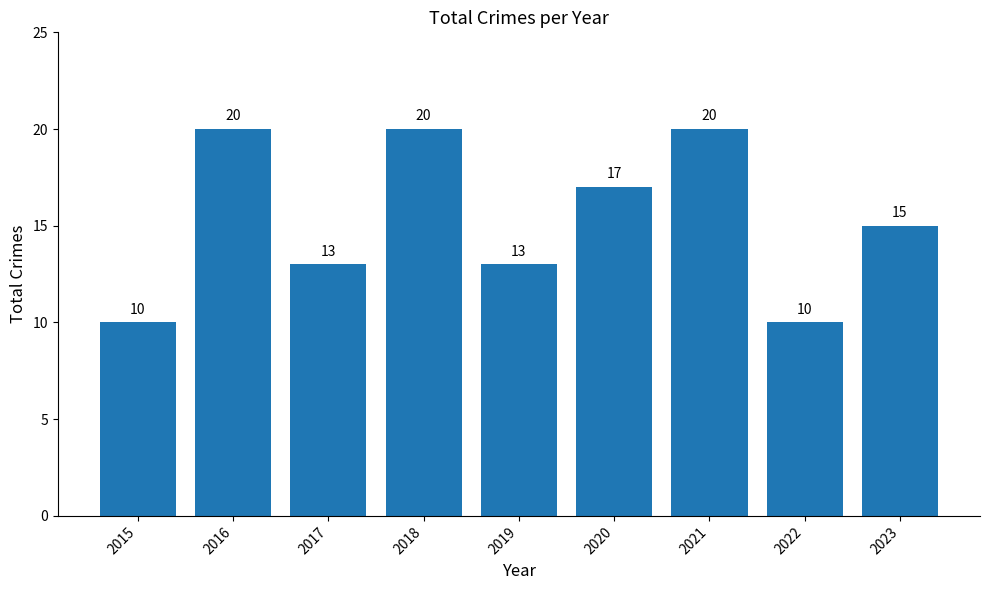

Is it true that the value at 2020 is 25?

False